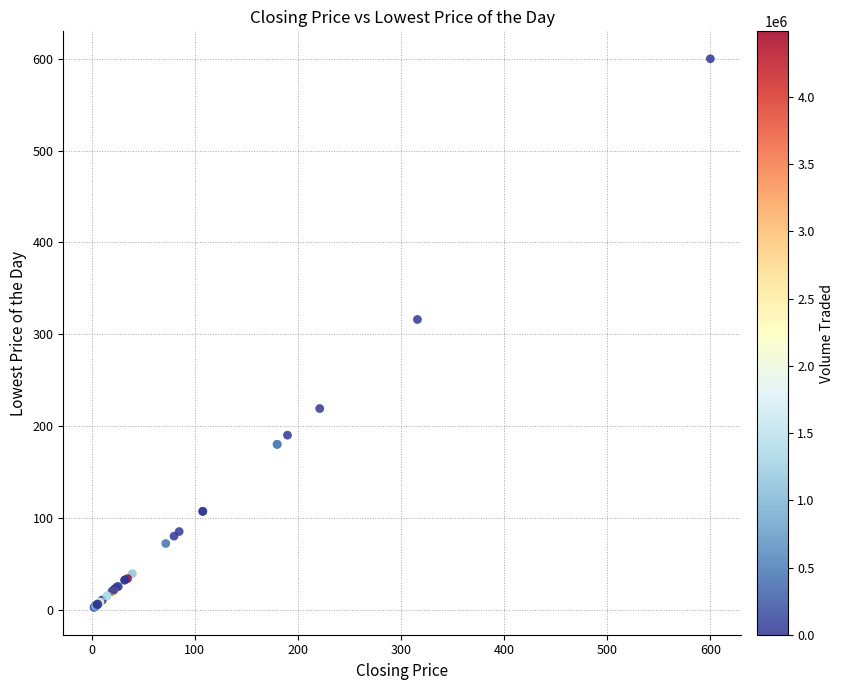

What Y value in the scatter plot is closest to 301?

316.0